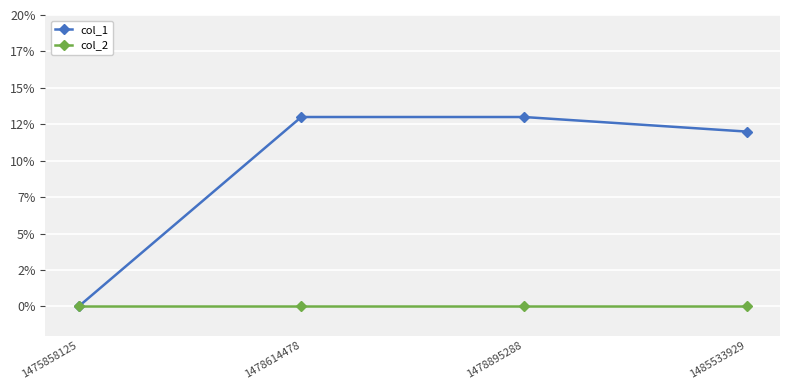

Which category has the highest value across all series?

1478614478